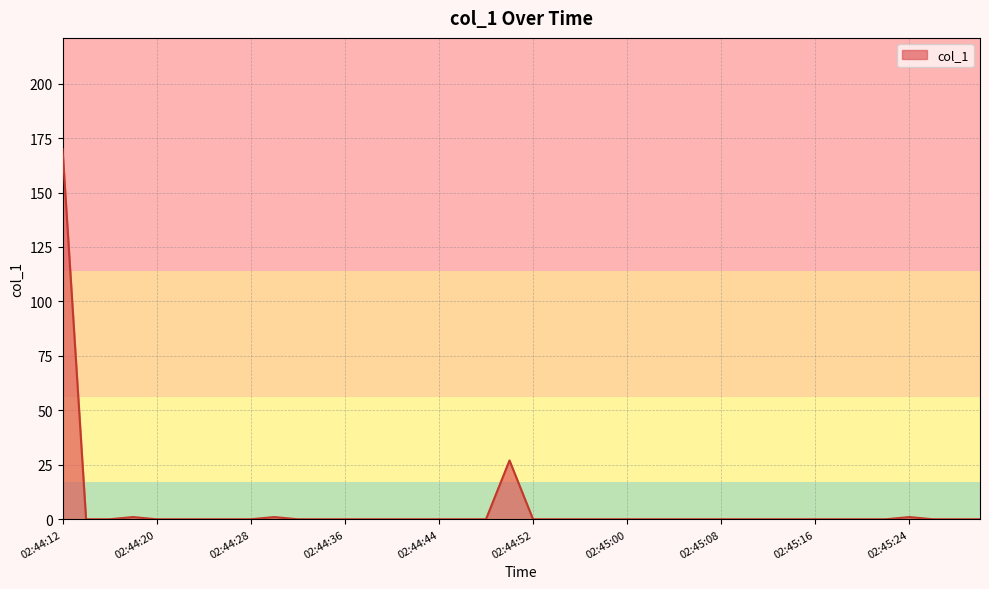

Reading right to left, extract all data points from this chart.

0	0	0	1	0	0	0	0	0	0	0	0	0	0	0	0	0	0	0	0	27	0	0	0	0	0	0	0	0	0	1	0	0	0	0	0	1	0	0	170